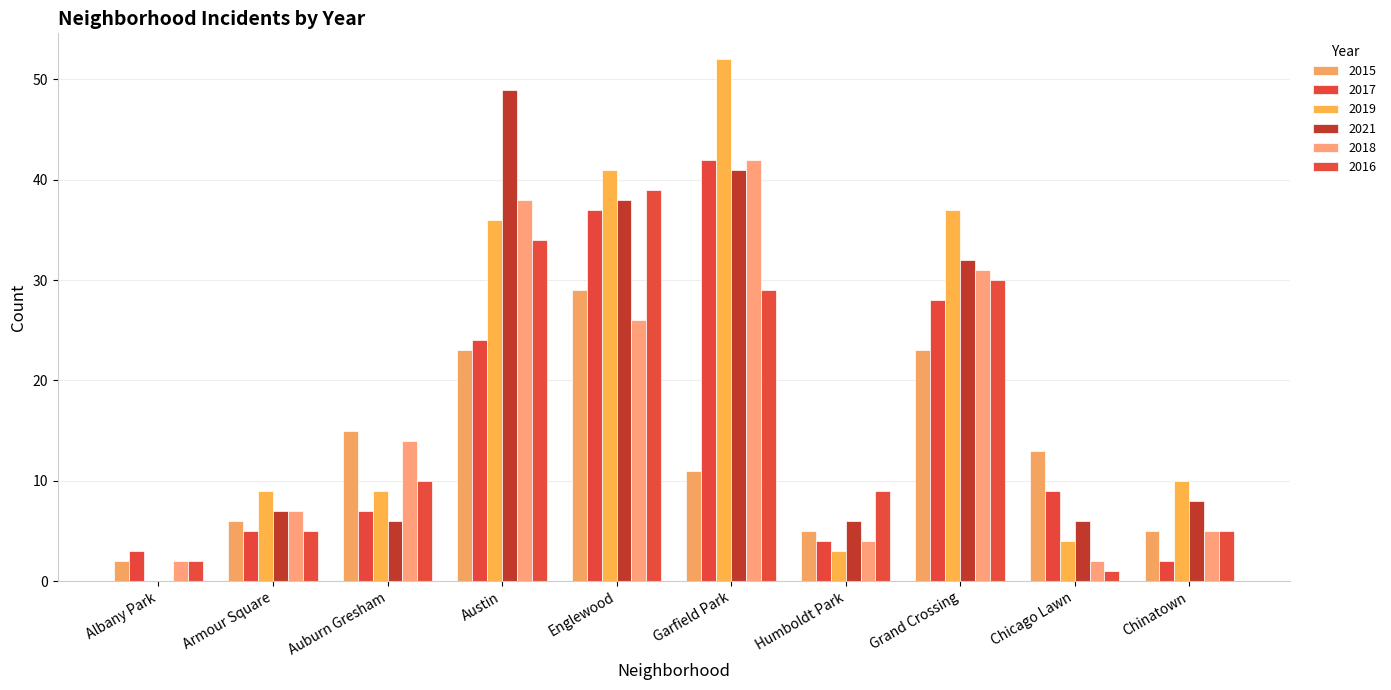

At how many categories does at least one series exceed 33?

4